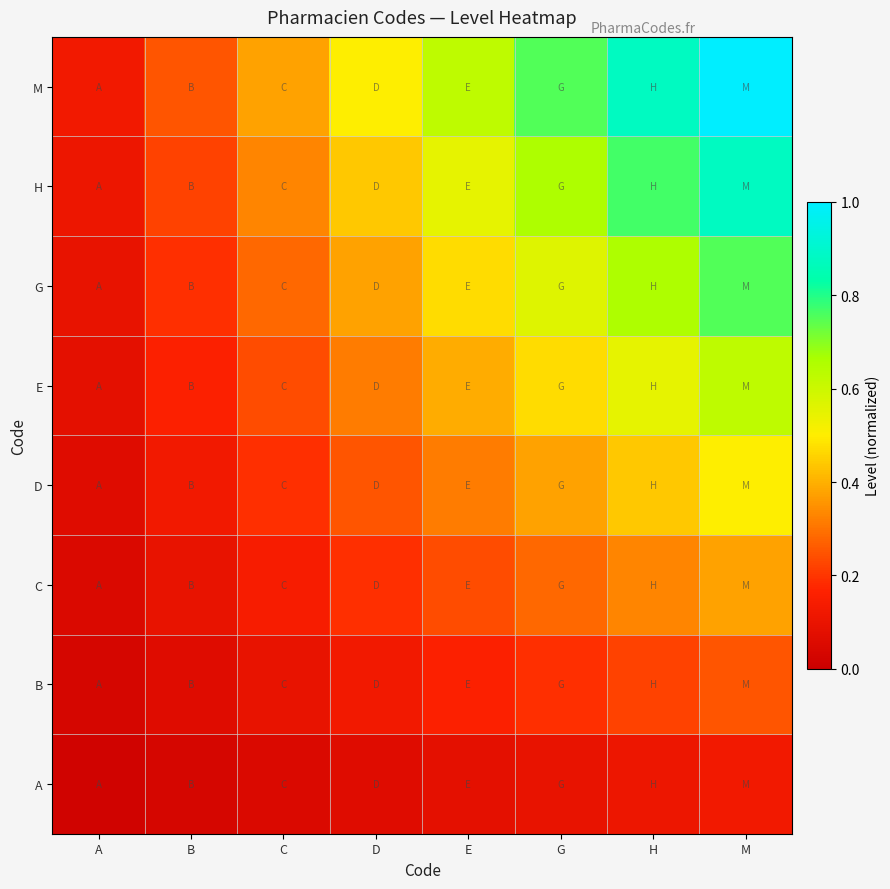

Reading left to right, extract all data points from this chart.

A: A=0.0	B=0.0	C=0.0	D=0.1	E=0.1	G=0.1	H=0.1	M=0.1
B: A=0.0	B=0.1	C=0.1	D=0.1	E=0.2	G=0.2	H=0.2	M=0.2
C: A=0.0	B=0.1	C=0.1	D=0.2	E=0.2	G=0.3	H=0.3	M=0.4
D: A=0.1	B=0.1	C=0.2	D=0.2	E=0.3	G=0.4	H=0.4	M=0.5
E: A=0.1	B=0.2	C=0.2	D=0.3	E=0.4	G=0.5	H=0.5	M=0.6
G: A=0.1	B=0.2	C=0.3	D=0.4	E=0.5	G=0.6	H=0.7	M=0.8
H: A=0.1	B=0.2	C=0.3	D=0.4	E=0.5	G=0.7	H=0.8	M=0.9
M: A=0.1	B=0.2	C=0.4	D=0.5	E=0.6	G=0.8	H=0.9	M=1.0